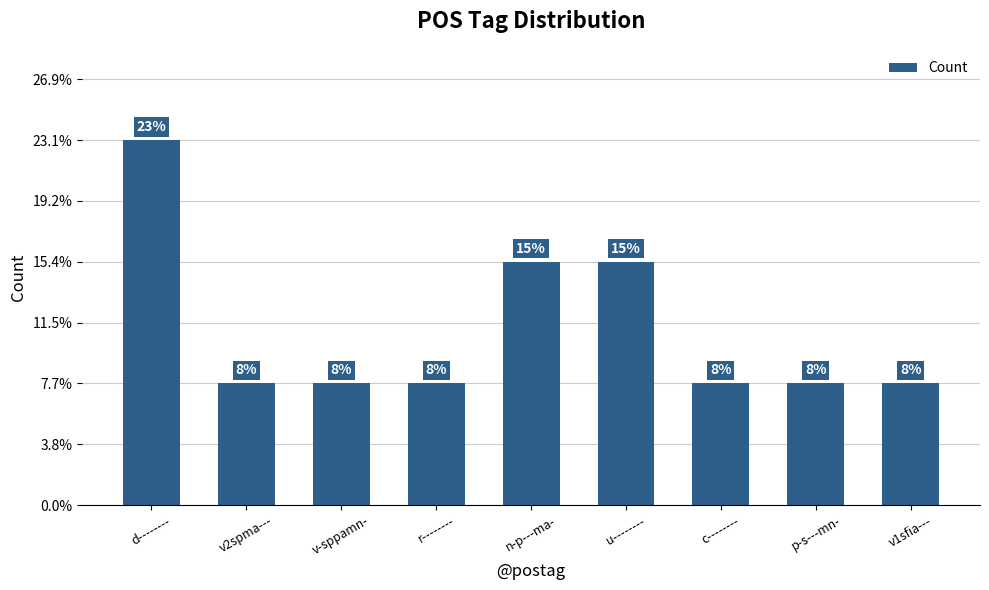

At which label is the value closest to 2?

n-p---ma-